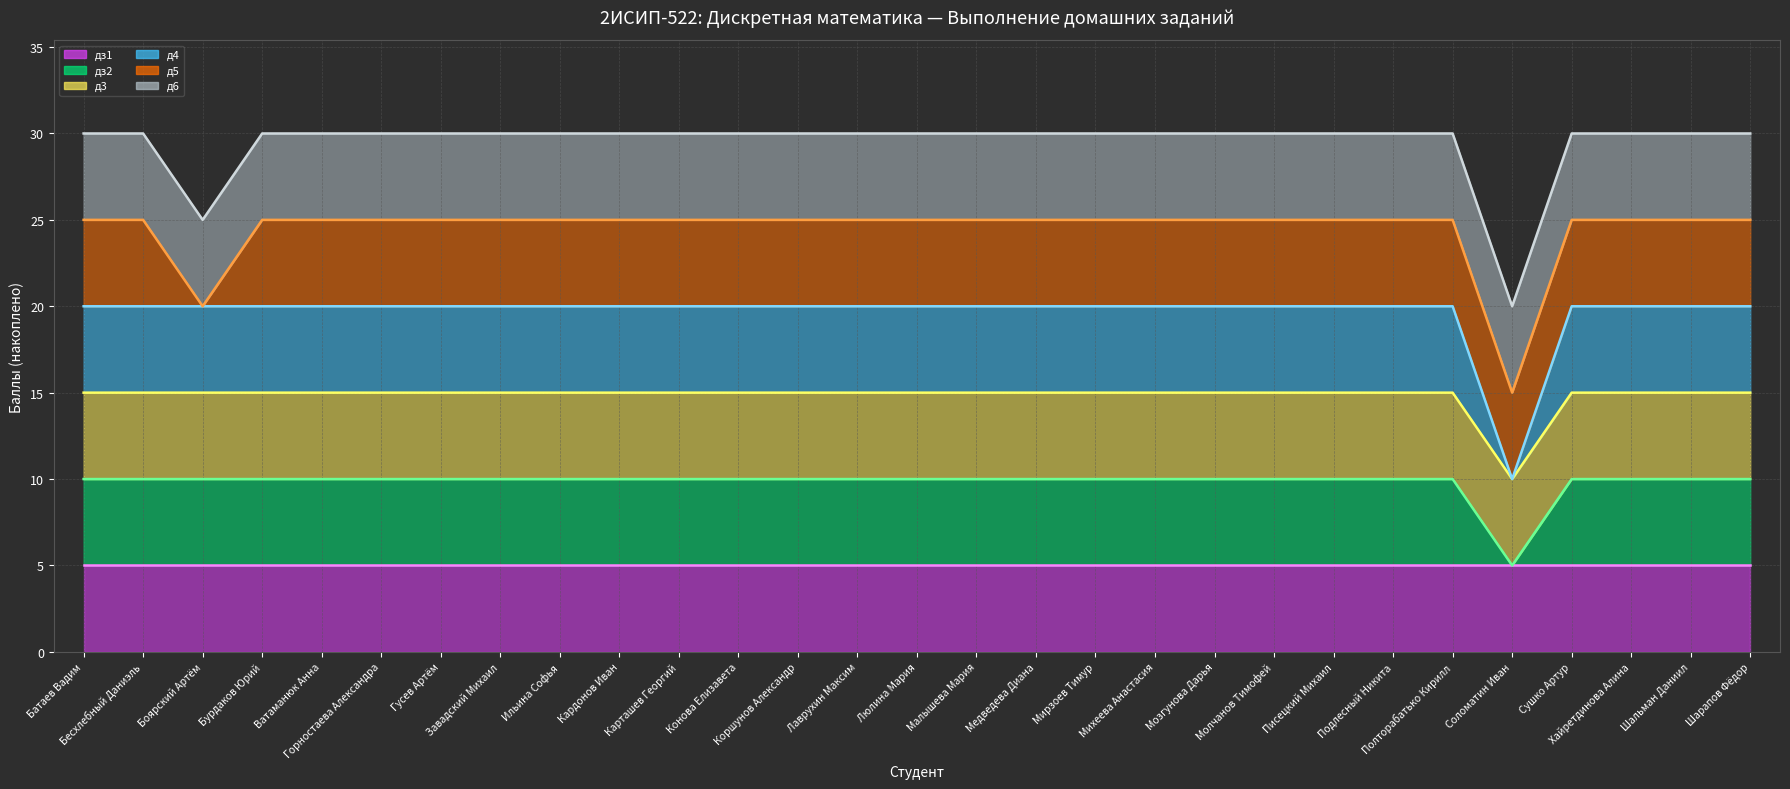

What is the sum of all д6 (line) values?

855